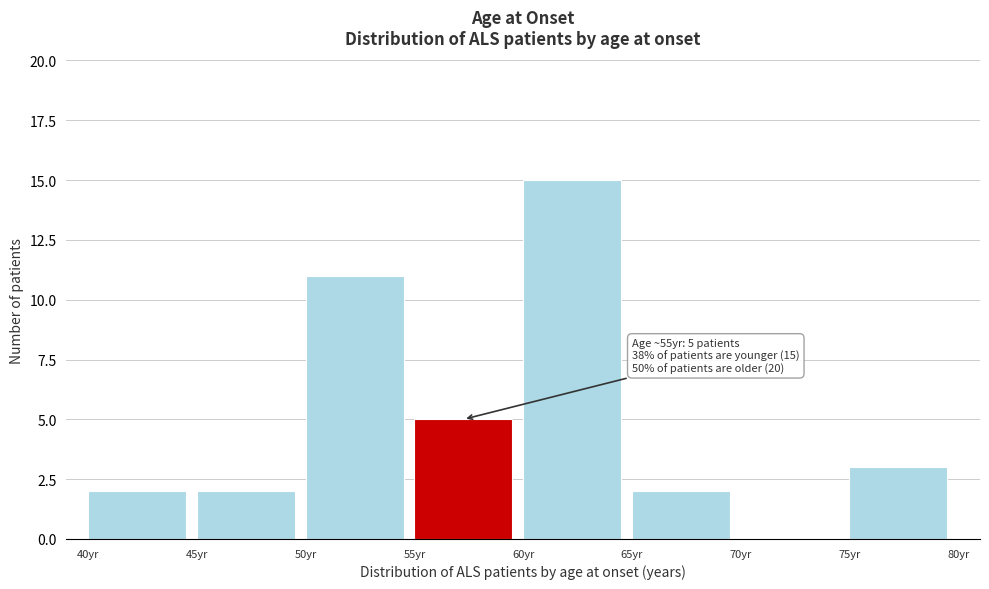

Which range on the x-axis has the tallest bar?

60 to 65